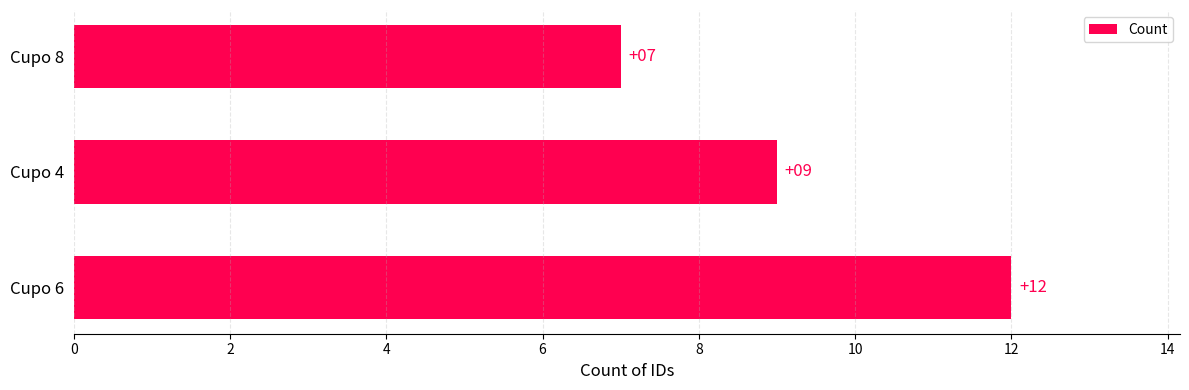

Is it true that the value at Cupo 6 is 12?

True